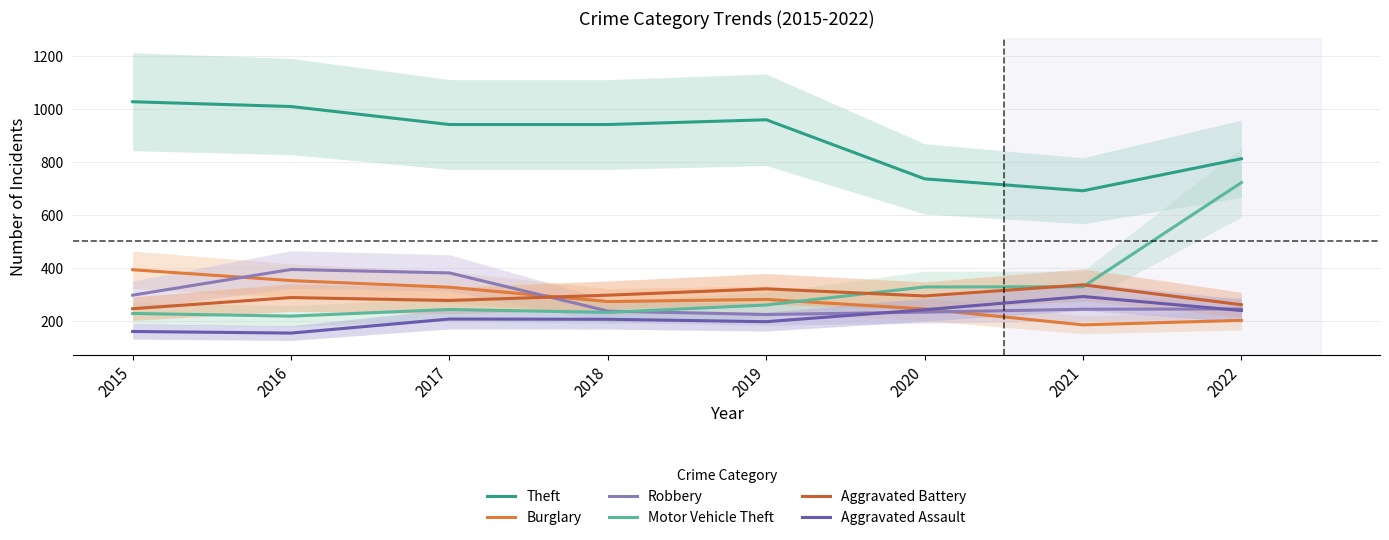

Rank the series at 2021 from highest to lowest value.

Theft, Aggravated Battery, Motor Vehicle Theft, Aggravated Assault, Robbery, Burglary